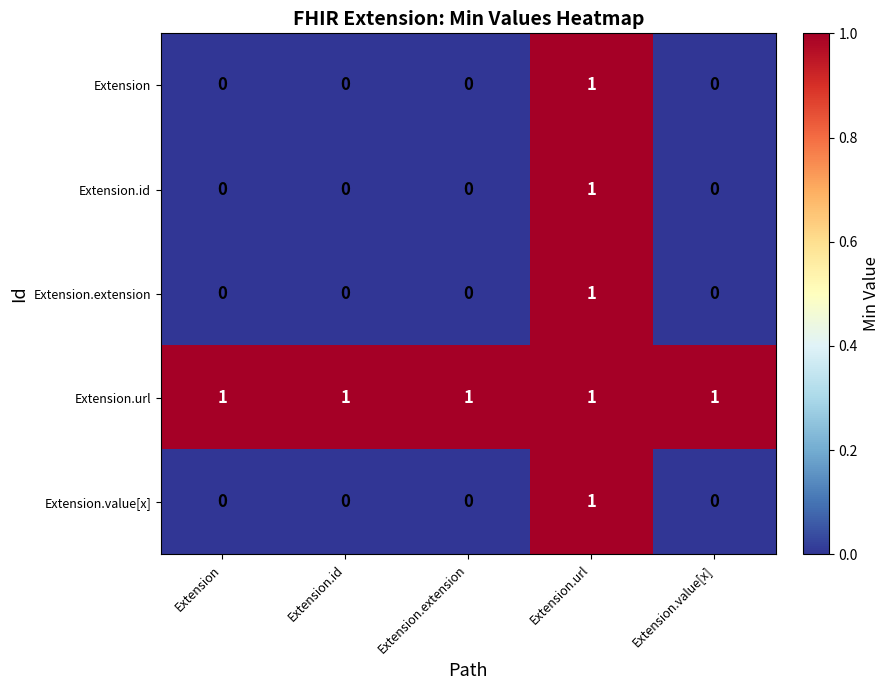

The Extension.extension series shows 0 at Extension.id. True or false?

True